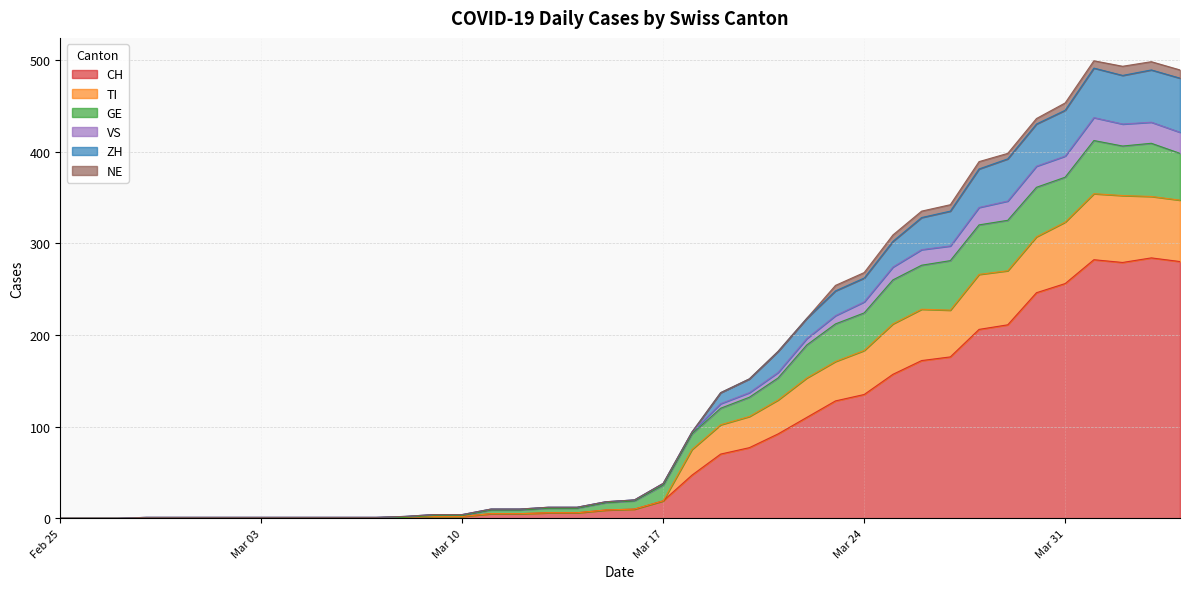

How many lines are shown in the chart?

6